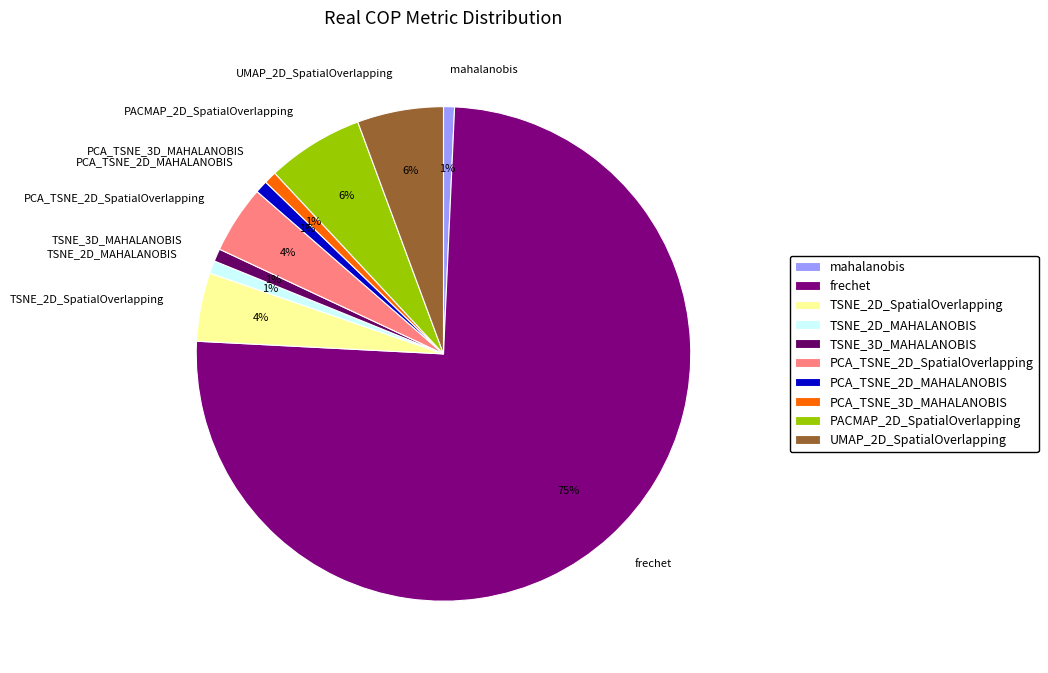

To the nearest percent, what percentage of the pie is frechet?

75%